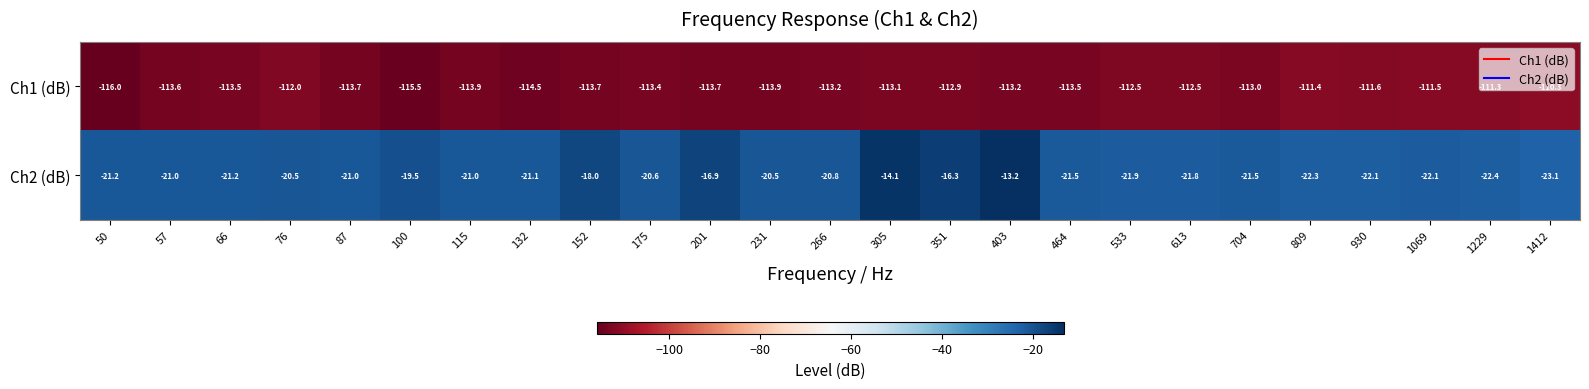

At which category does the chart reach its minimum across all series?

50